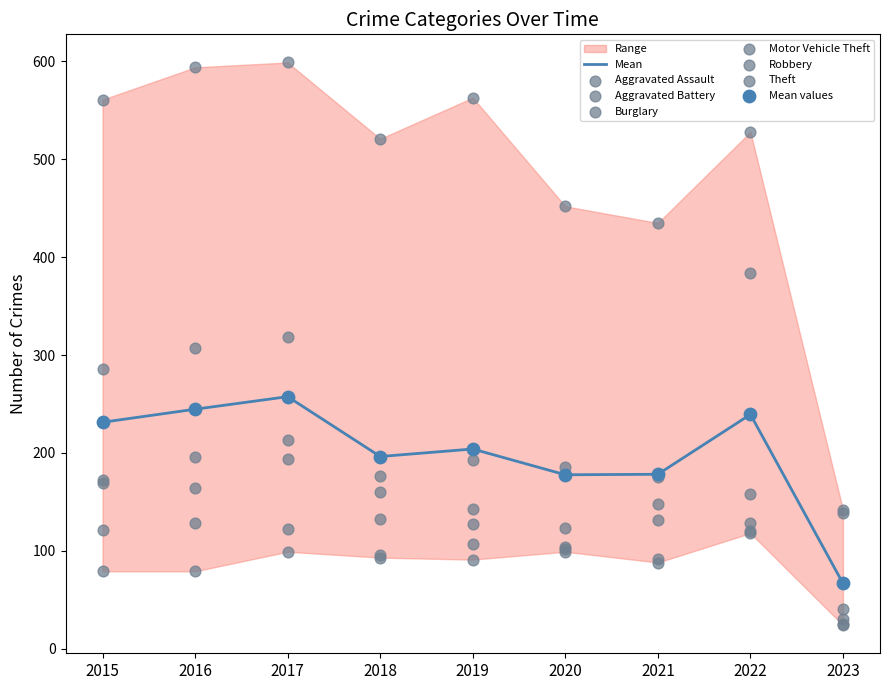

Which series reaches the maximum Y coordinate?

Theft